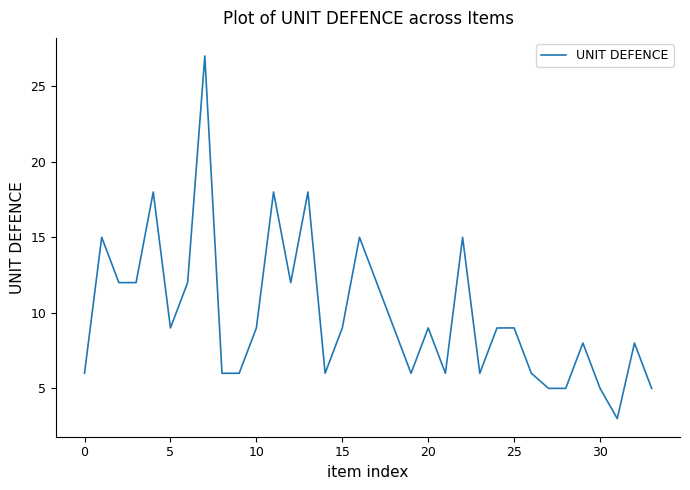

Reading left to right, extract all data points from this chart.

6	15	12	12	18	9	12	27	6	6	9	18	12	18	6	9	15	12	9	6	9	6	15	6	9	9	6	5	5	8	5	3	8	5